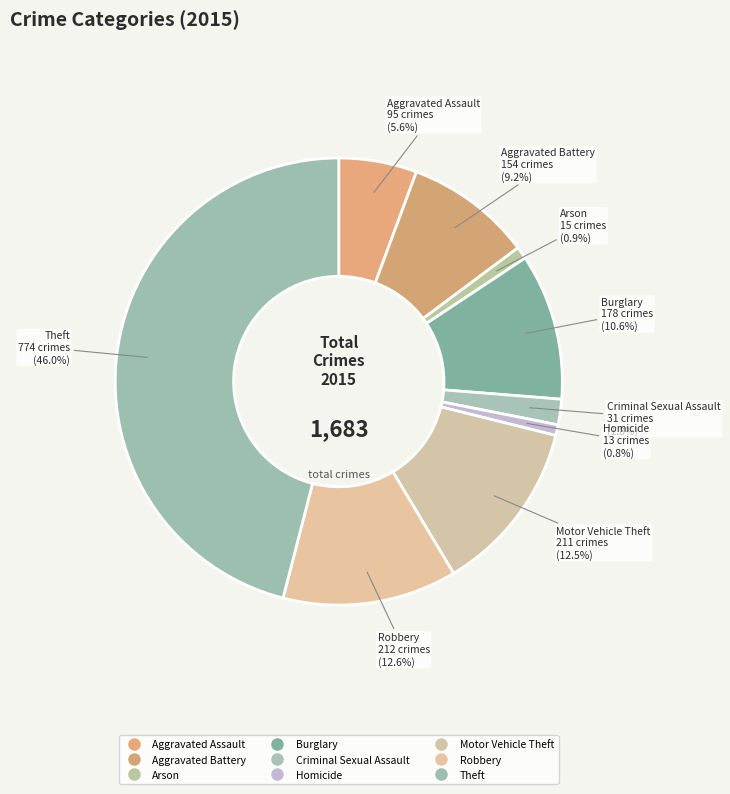

What percentage is the Robbery slice, to the nearest percent?

13%